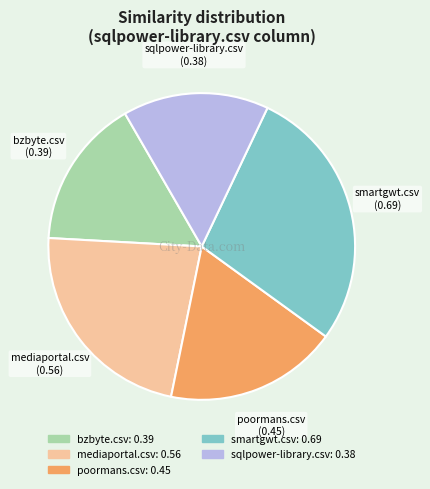

Does any single category account for the majority?

No